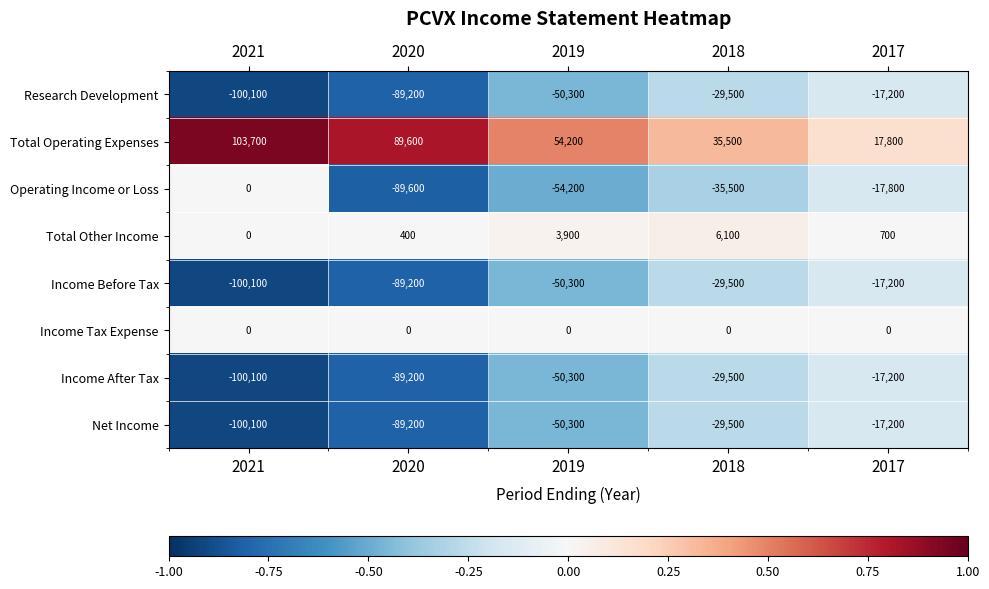

How many series are shown in this chart?

8